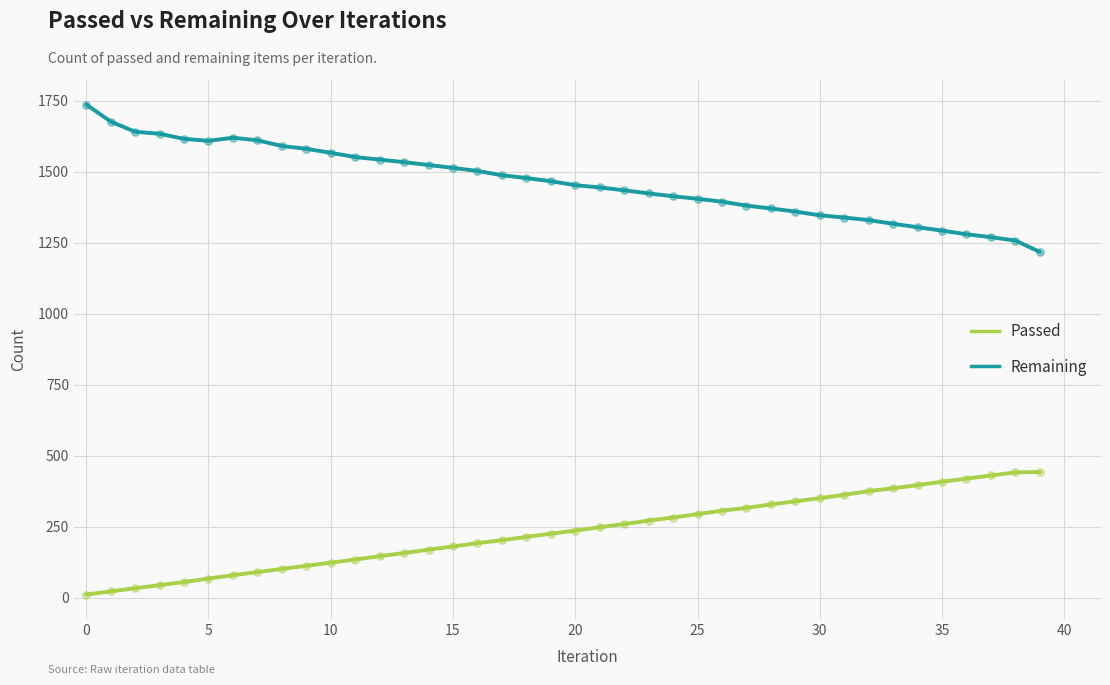

What are all the series names shown in the legend?

Passed, Remaining